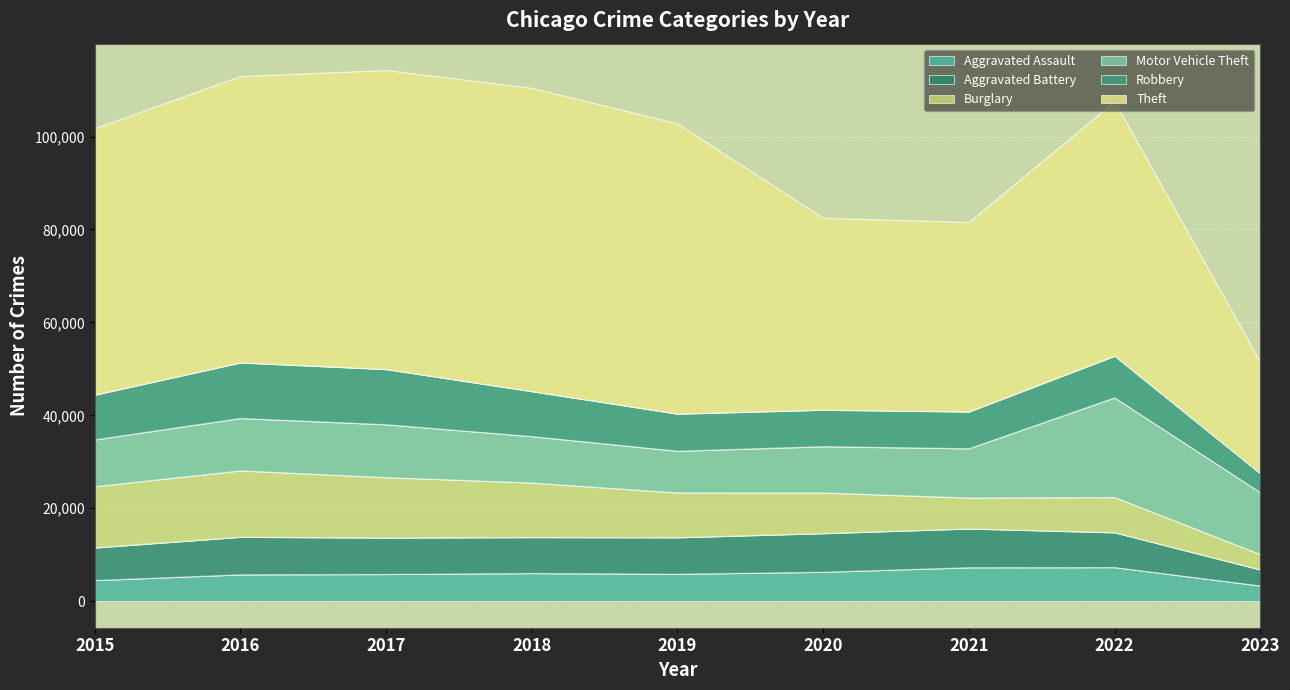

How many lines are shown in the chart?

6